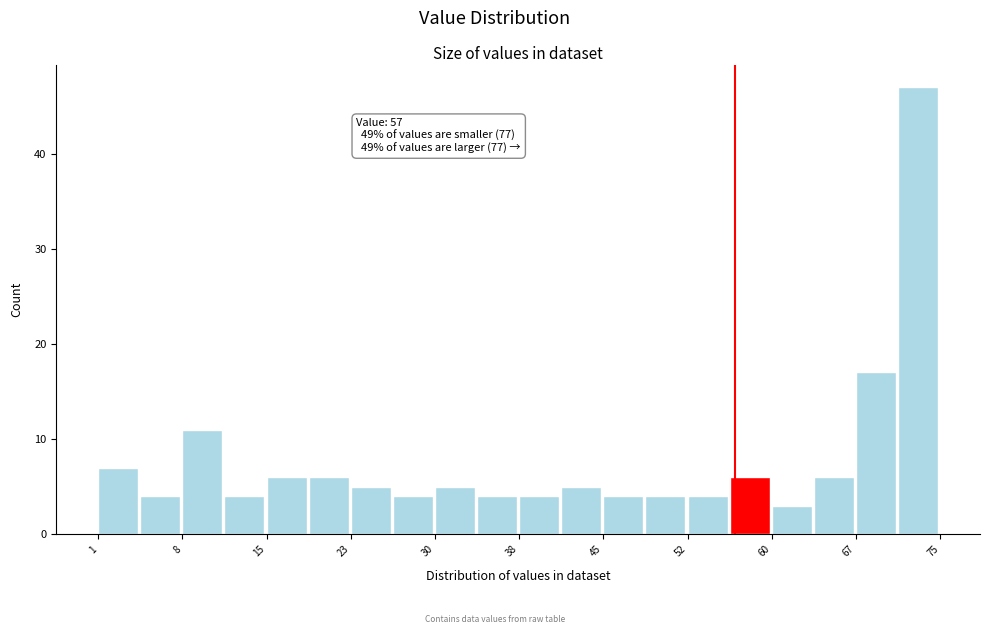

Around what value on the x-axis is the tallest bar? Give the approximate position of its centre, as read against the axis.

73